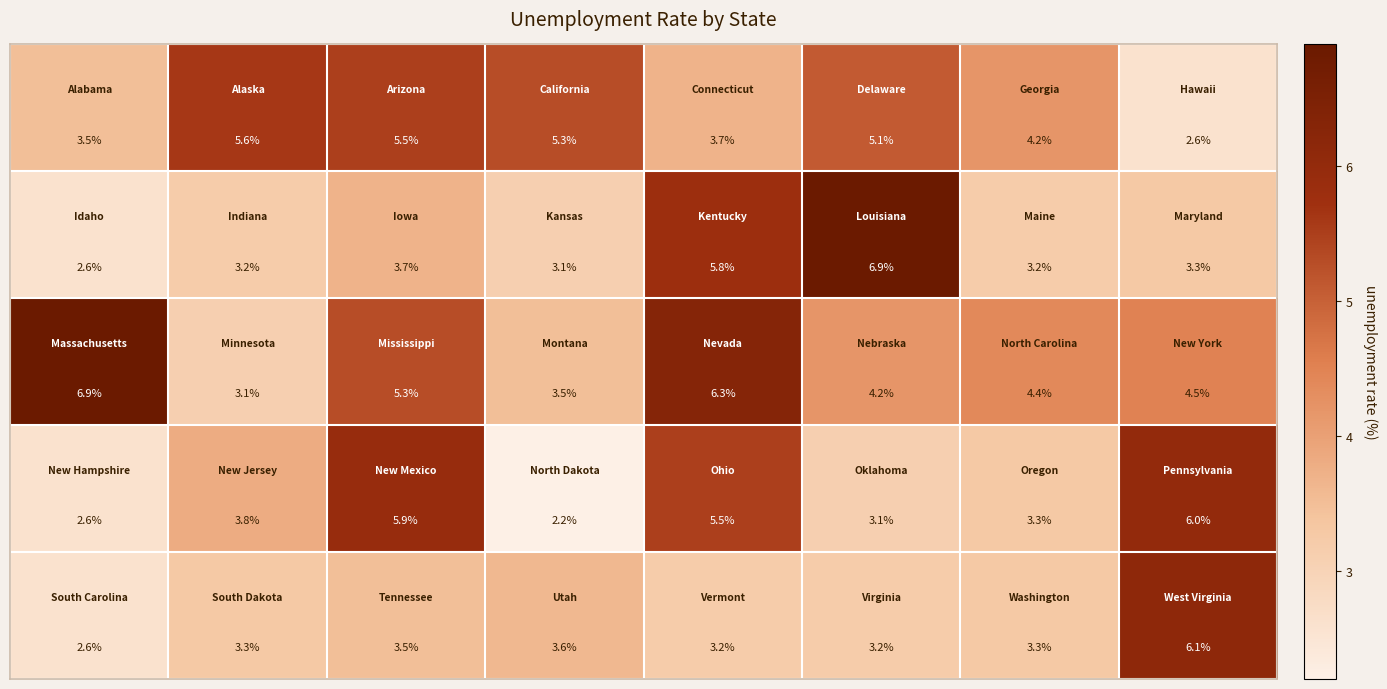

At how many categories does at least one series exceed 3?

8